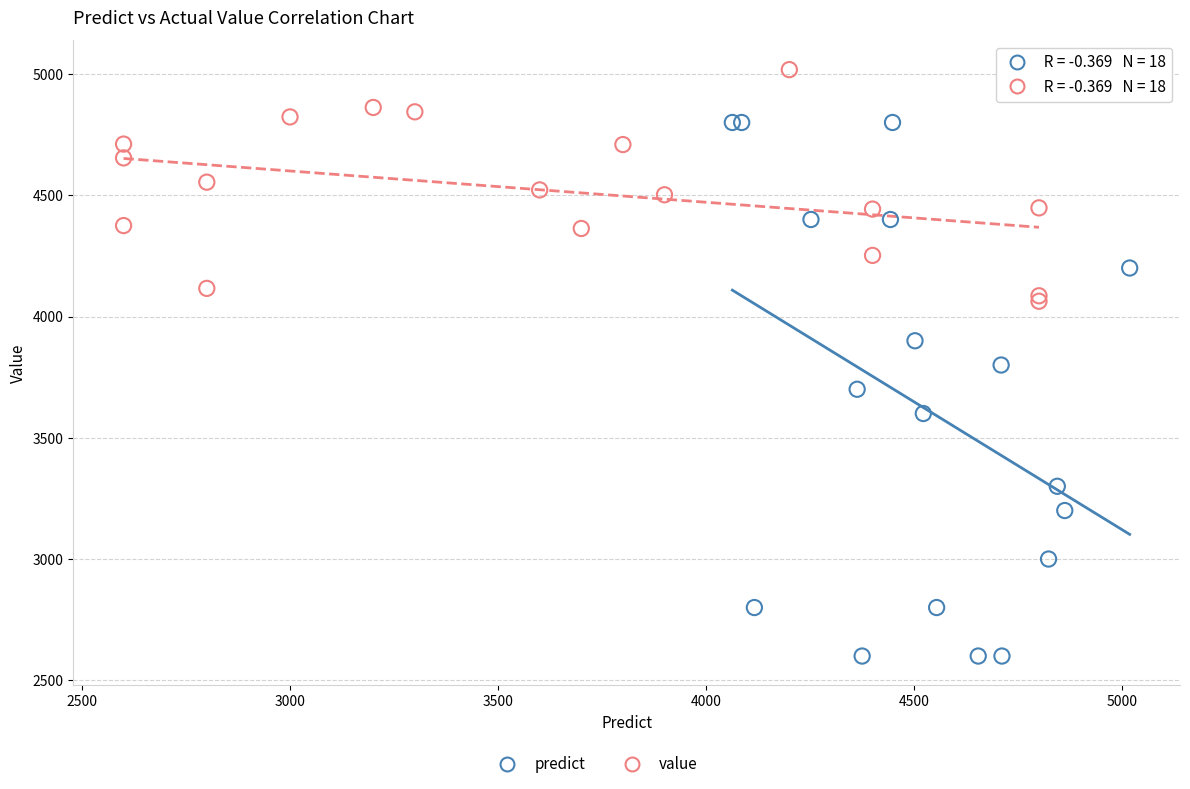

Which series has the largest Y range (max minus min)?

predict